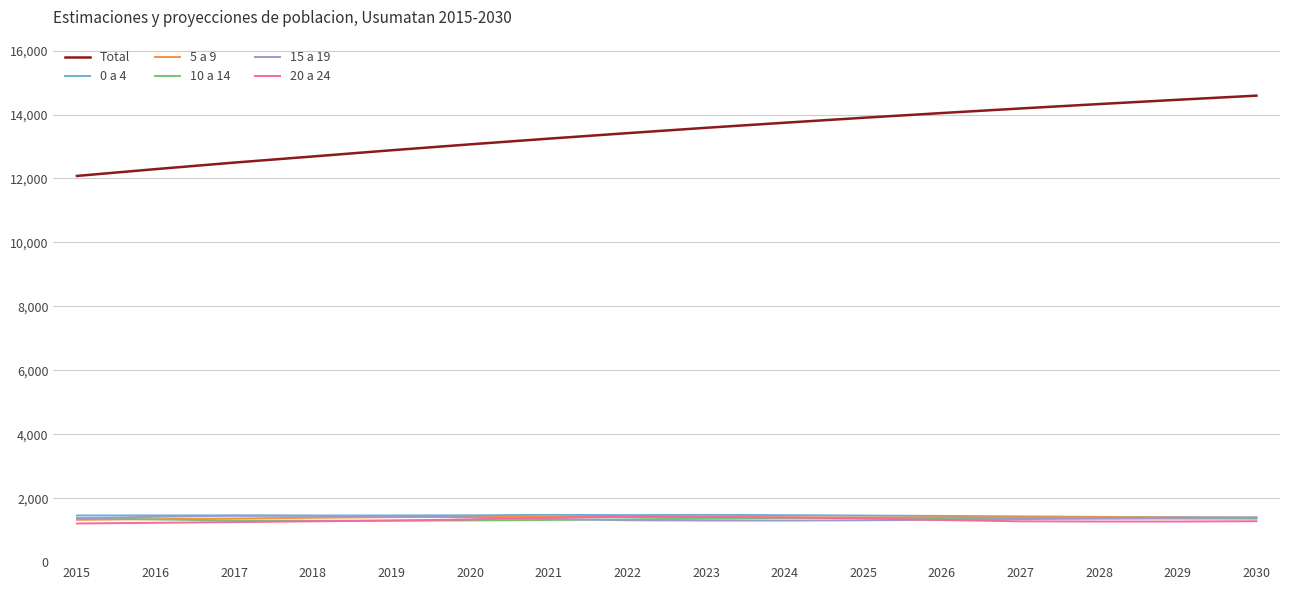

Which series has the largest total across all categories?

Total